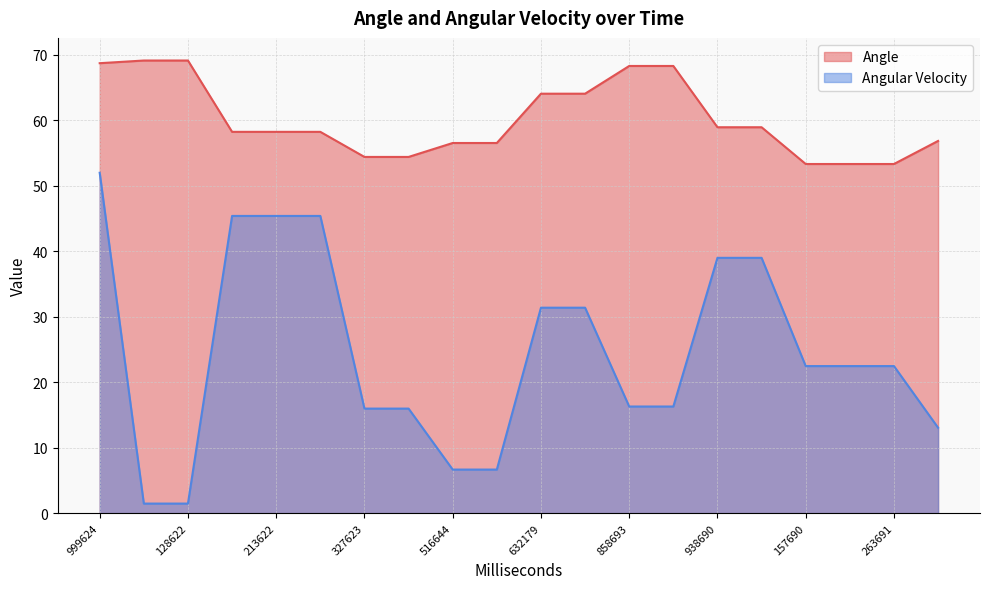

Rank the series at 999624 from highest to lowest value.

Angle, Angular Velocity